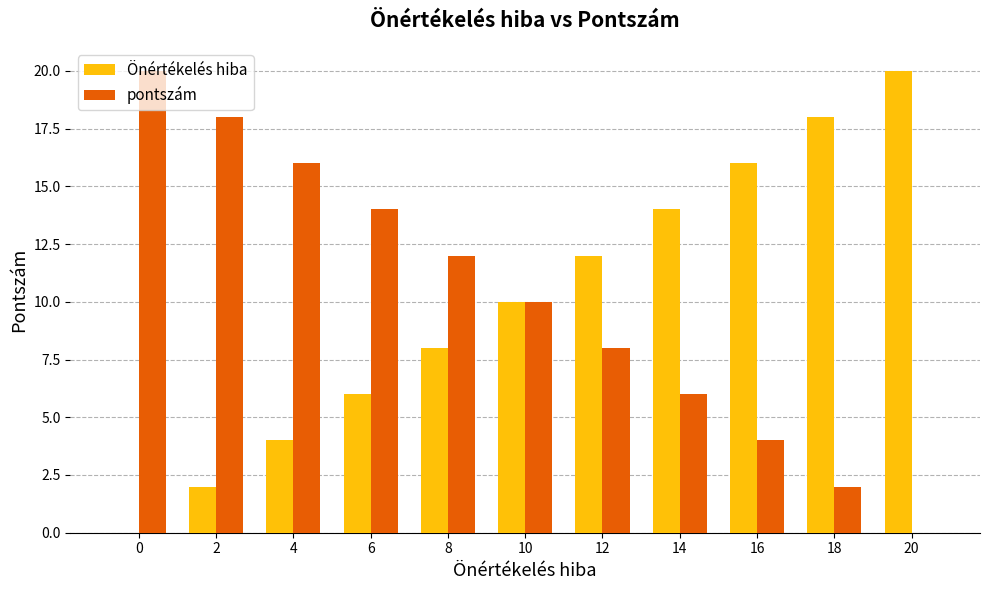

True or false: pontszám has a value of 10 at 10.

True